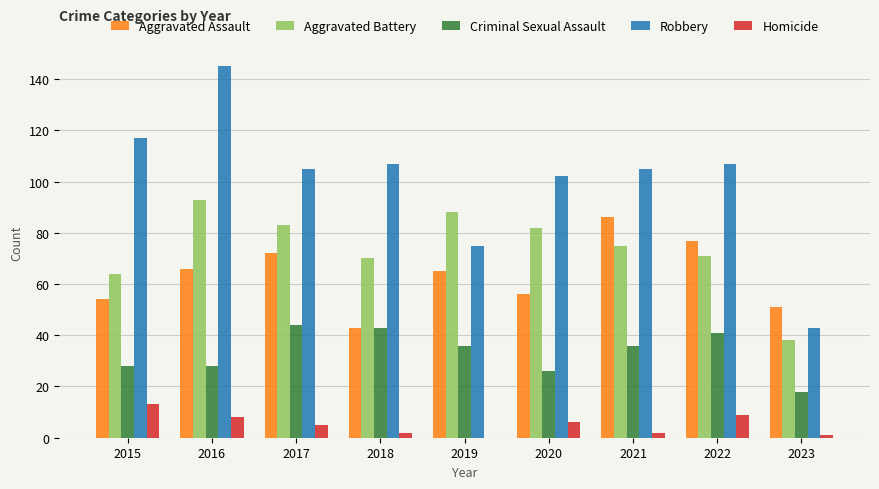

Are the bars horizontal?

No